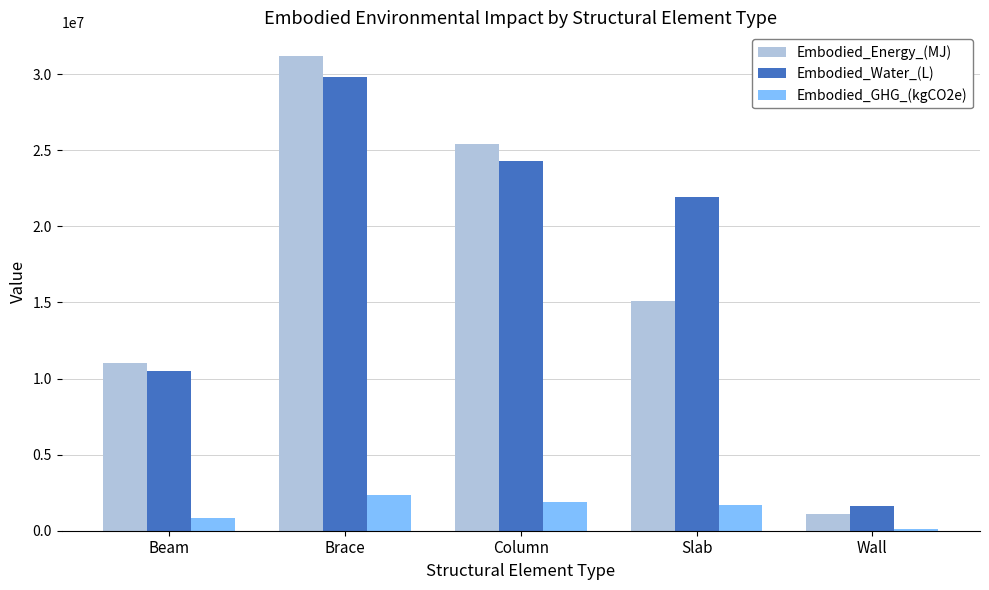

How many data points in Embodied_GHG_(kgCO2e) are less than 1695328?

2